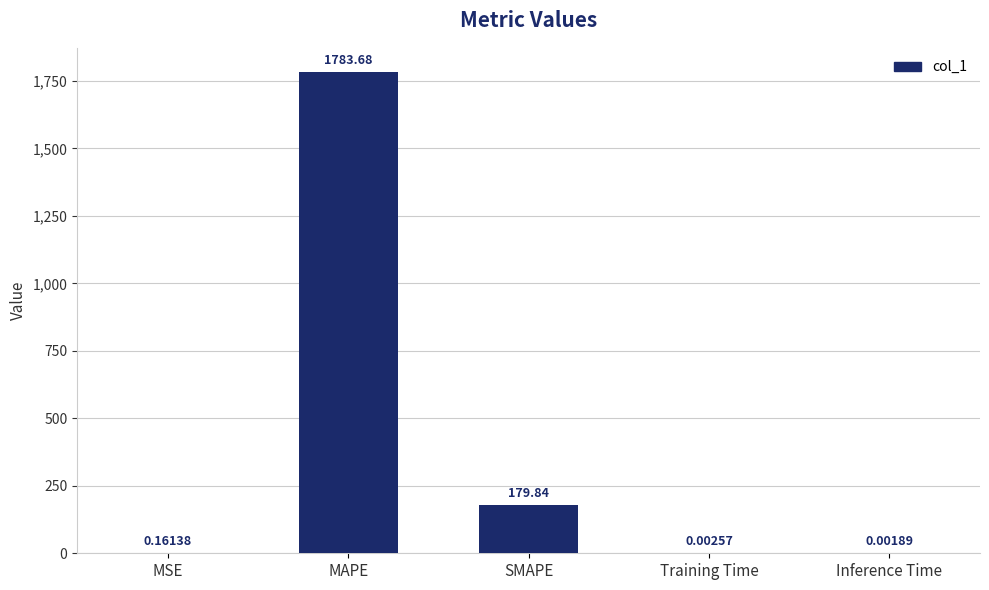

At which category does the chart reach its peak across all series?

MAPE